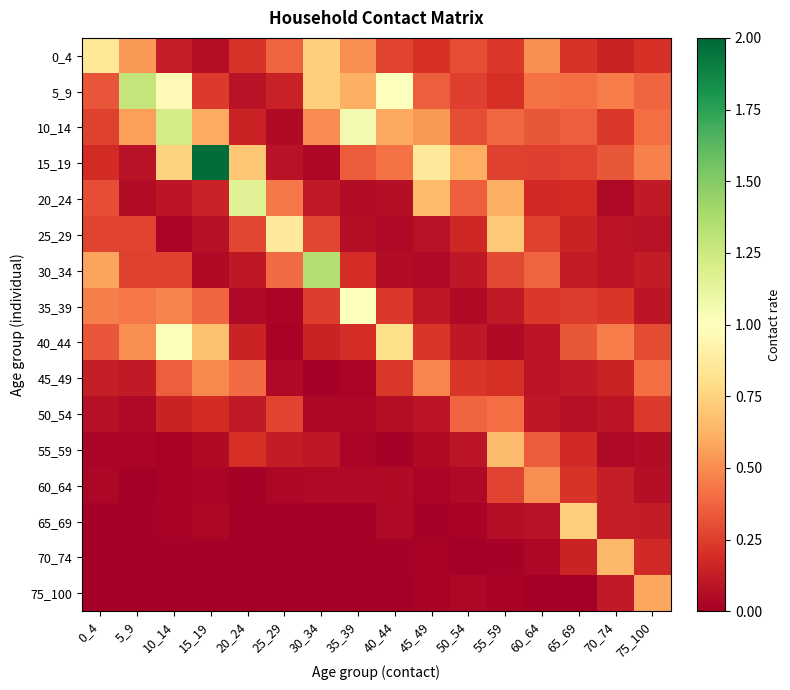

At 55_59, list the series in order from smallest to largest.

70_74, 75_100, 40_44, 65_69, 35_39, 5_9, 45_49, 0_4, 15_19, 60_64, 30_34, 10_14, 50_54, 20_24, 55_59, 25_29